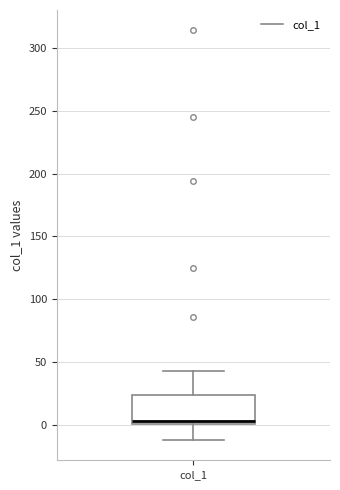

Where does the median line of the box for col_1 sit on the y-axis? The values are not printed on the chart, so give them approximately, as read against the axis.

5